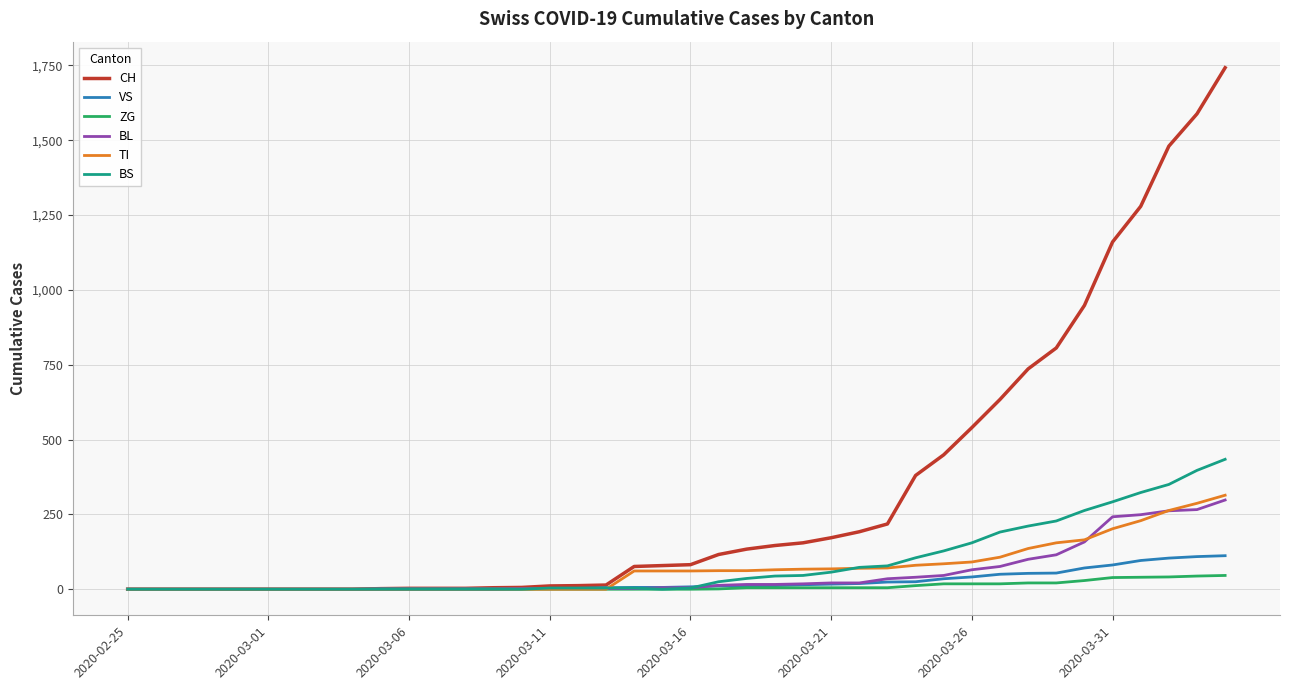

What is the greatest value displayed?

1742